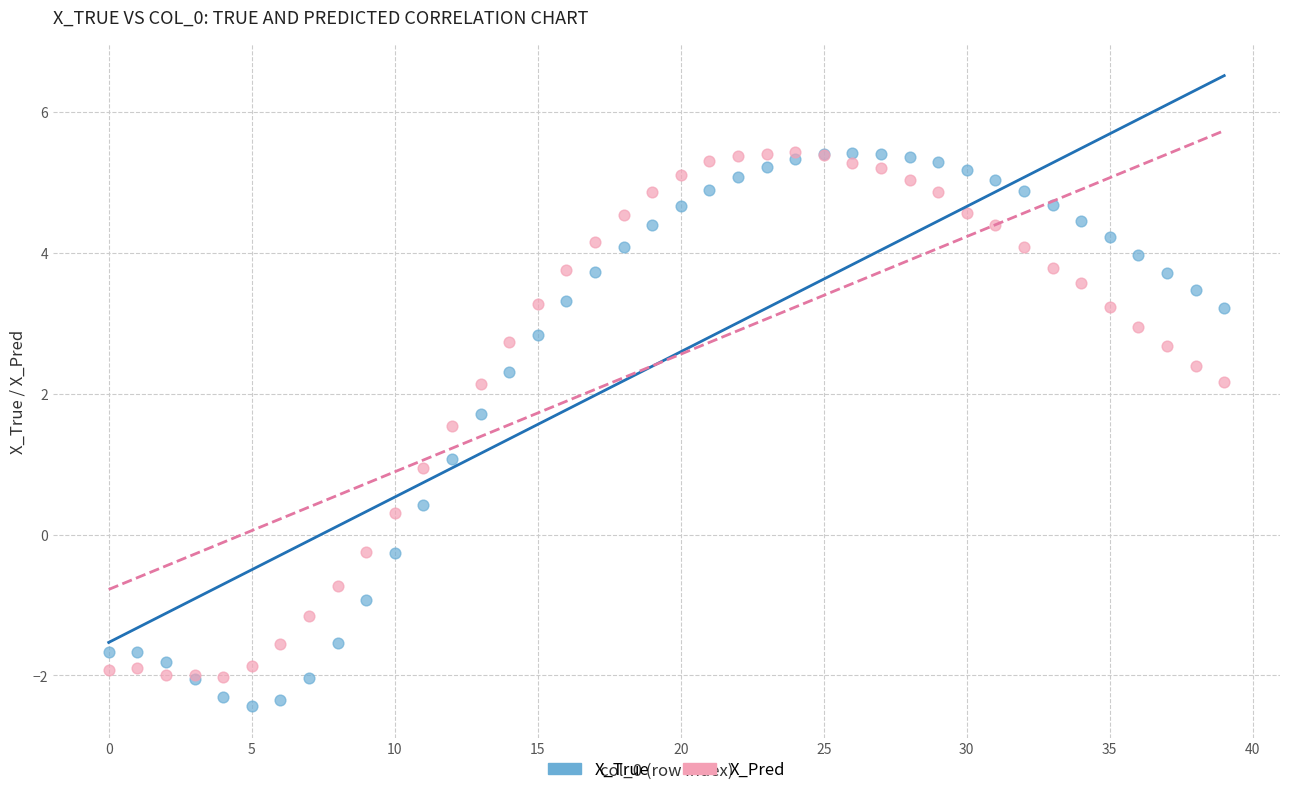

What are all the series names shown in the legend?

X_True, X_Pred